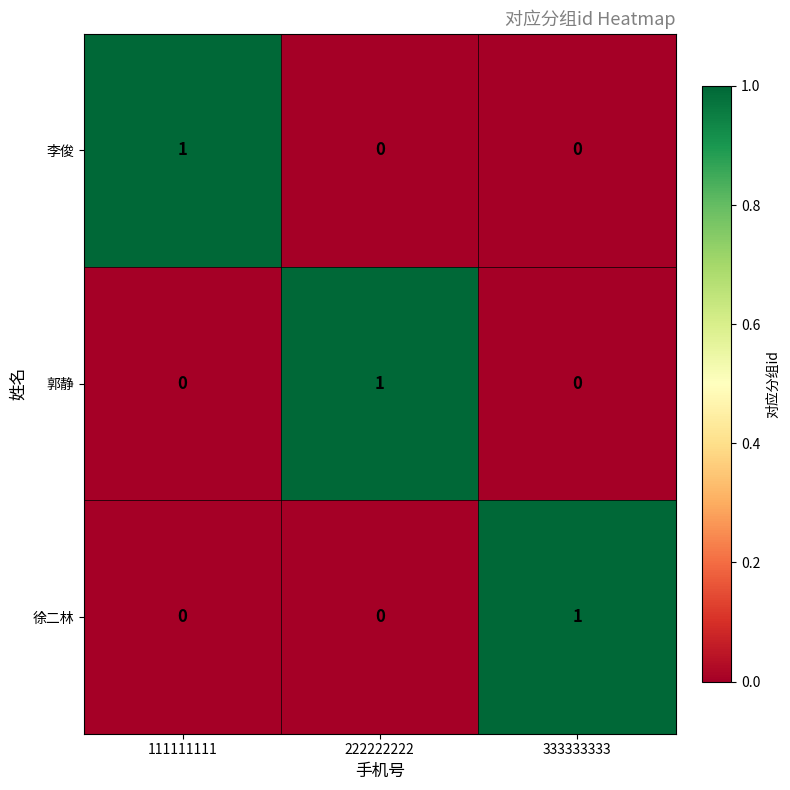

Is the value of 郭静 at 111111111 greater than the value of 徐二林 at 333333333?

No